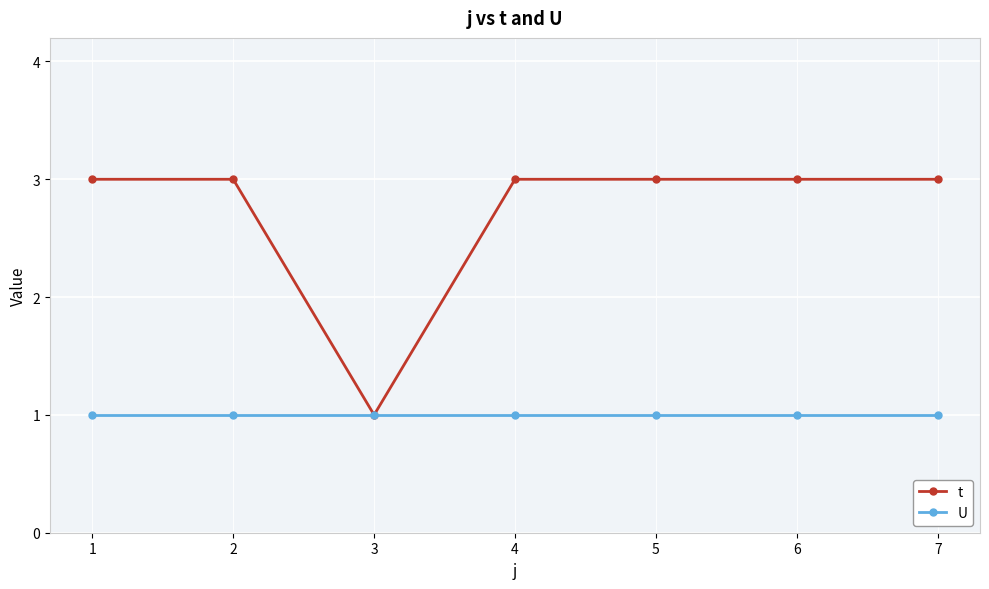

Read the t value at 5.

3